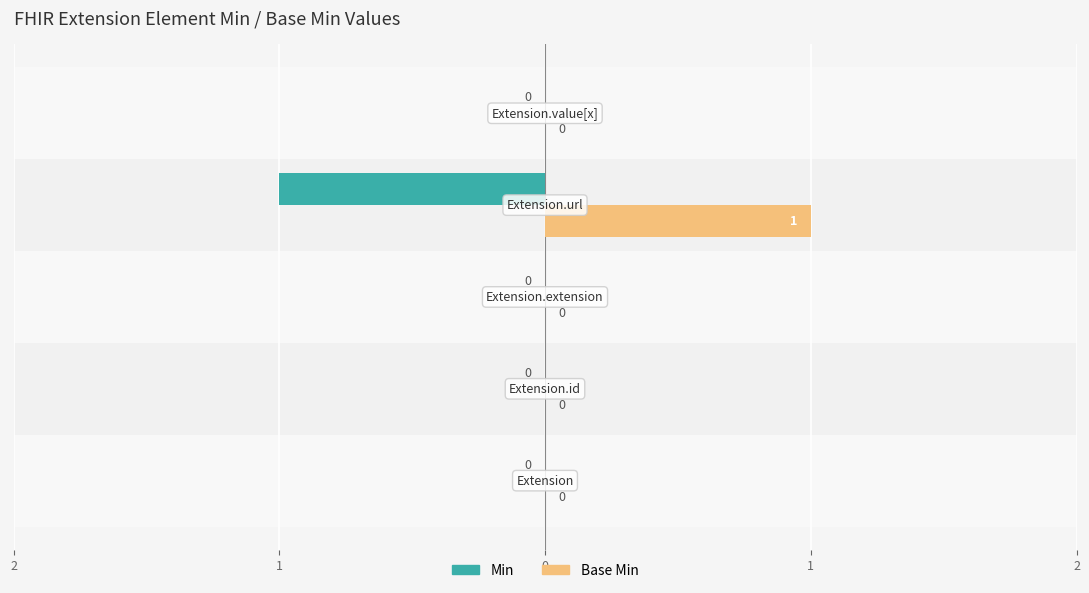

What are all the series names shown in the legend?

Min, Base Min